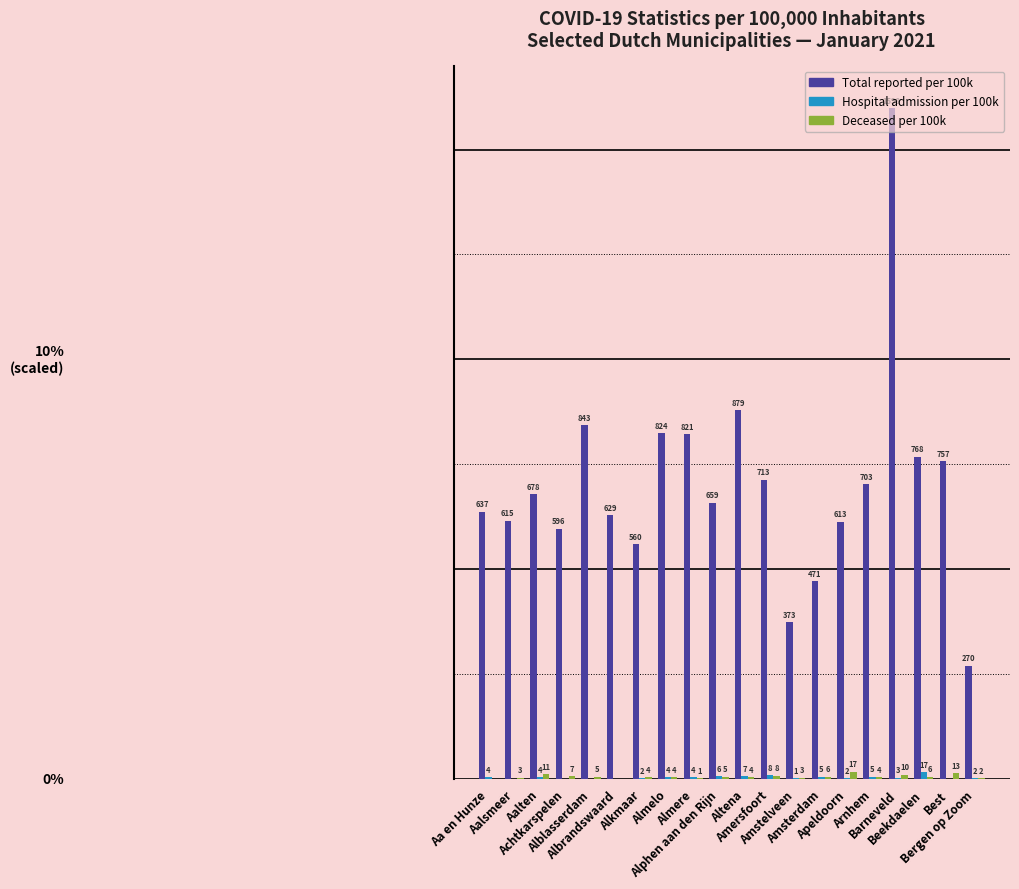

How many categories are shown in the chart?

20